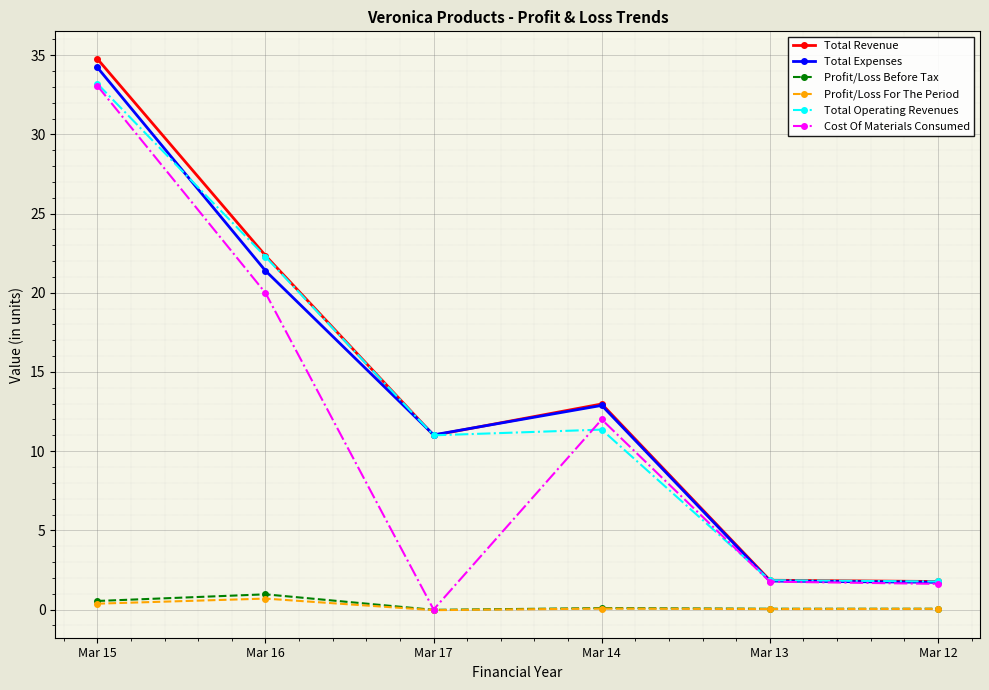

True or false: Total Expenses and Profit/Loss Before Tax cross at least once.

False